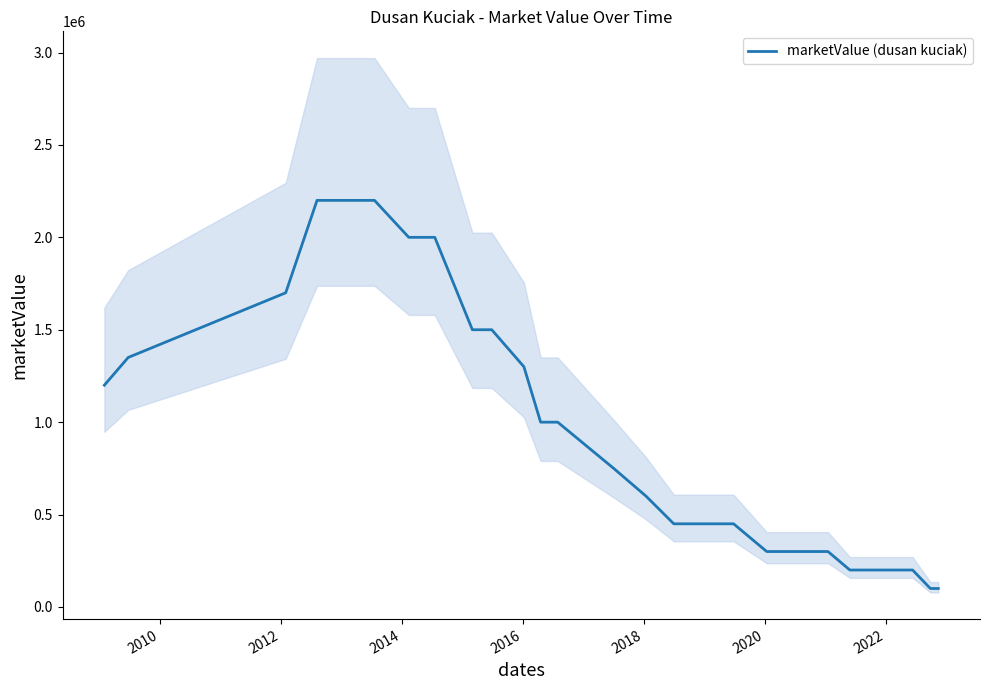

What is the value of the 3rd point from the left?

1700000